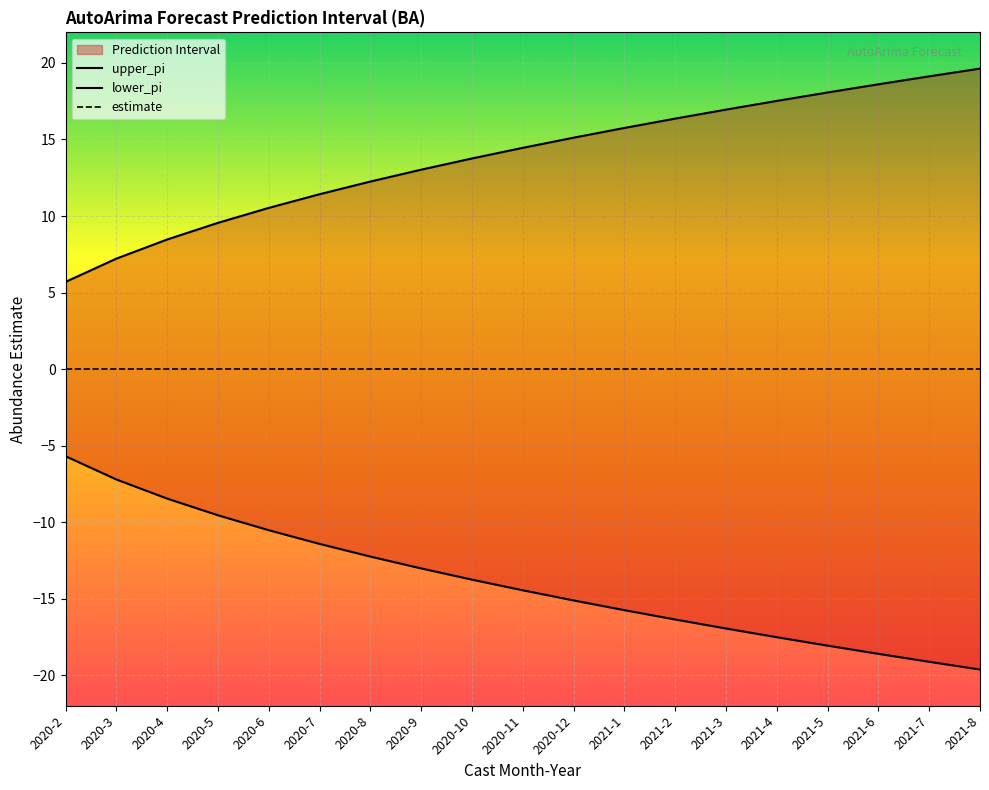

True or false: estimate and lower_pi intersect in this chart.

False